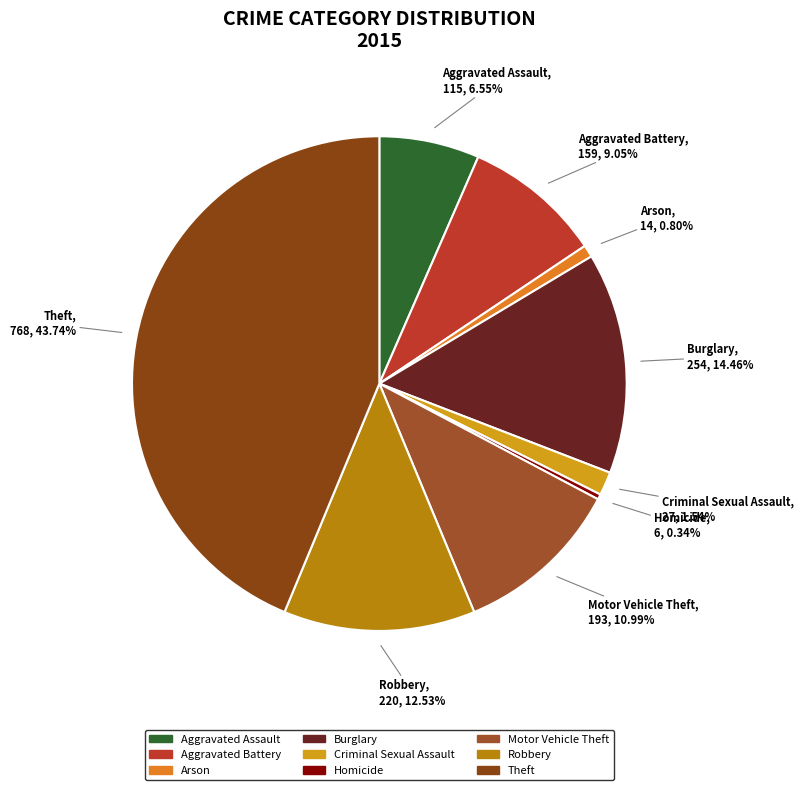

What percentage is NOT represented by Criminal Sexual Assault?

98.5%